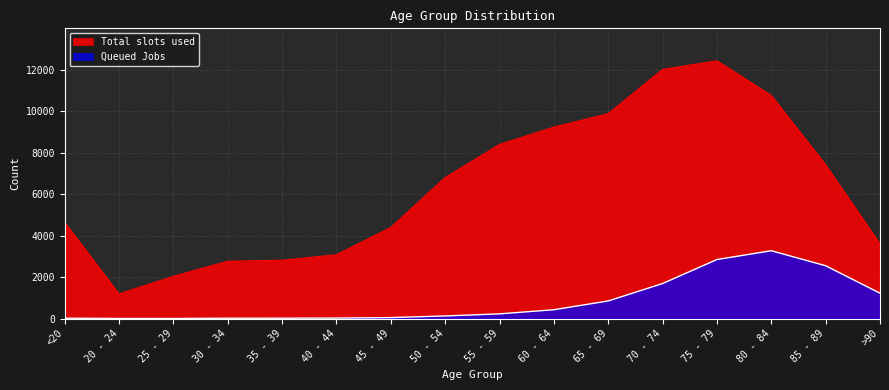

Which series has the largest total across all categories?

Total slots used